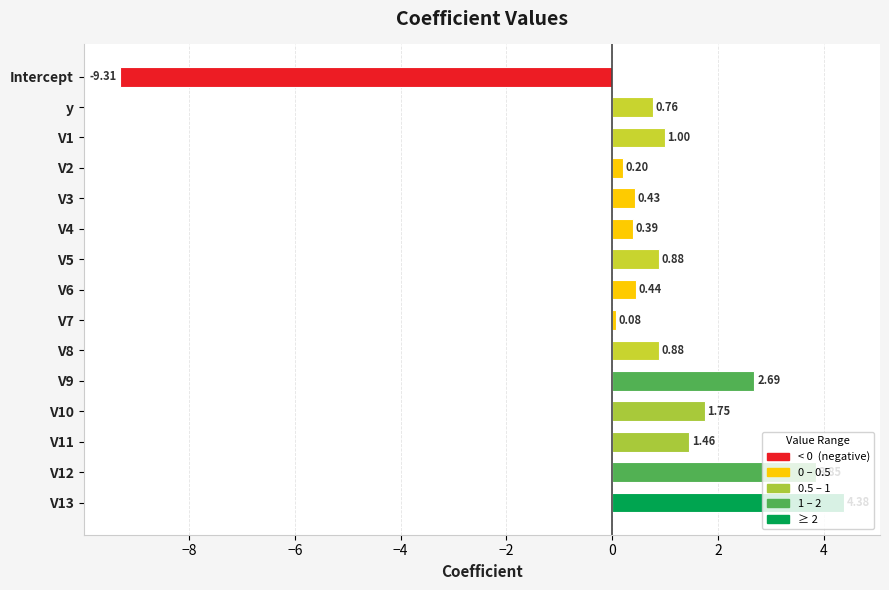

What is the difference between the values at V3 and V5?

0.5